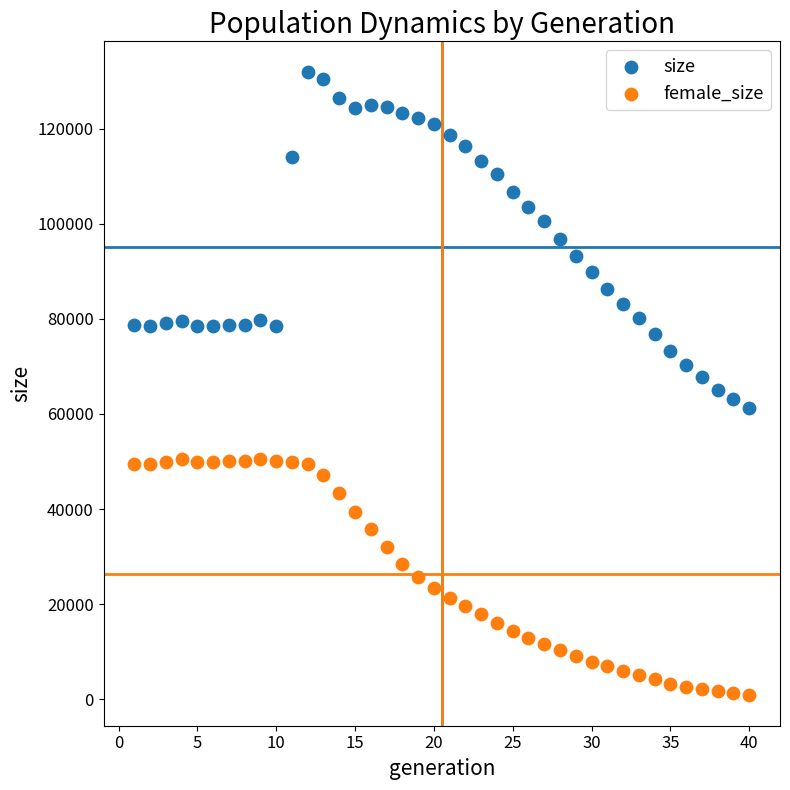

Which series reaches the maximum Y coordinate?

size